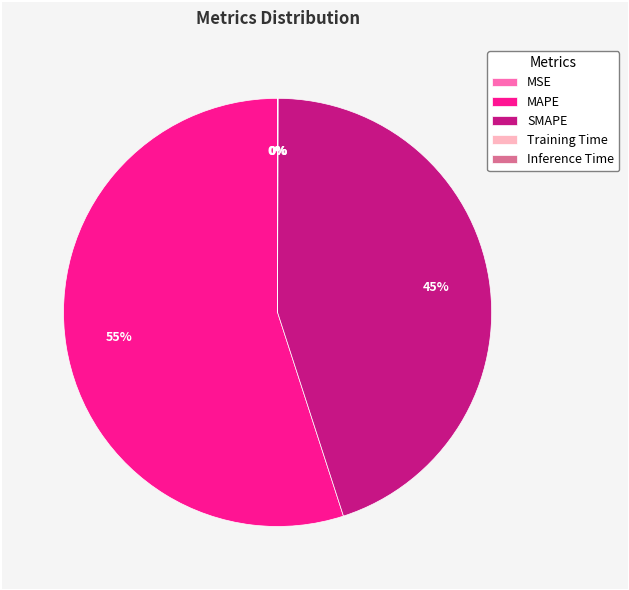

To the nearest percent, what is the average slice percentage?

20%